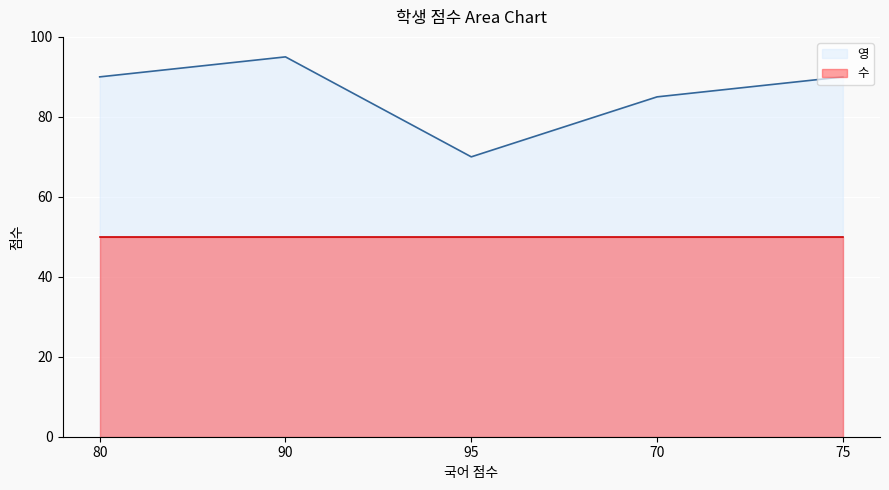

What is the label of the 3rd point from the left?

95